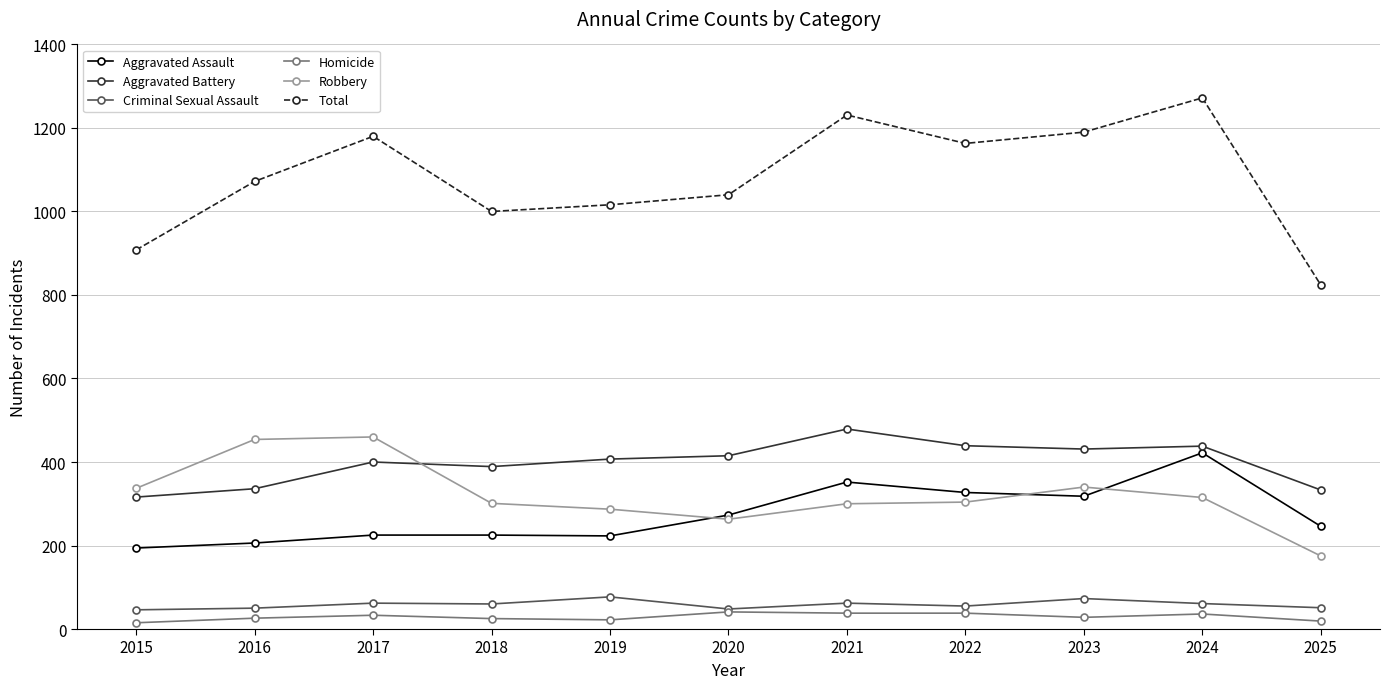

Which series has the widest spread of values?

Total